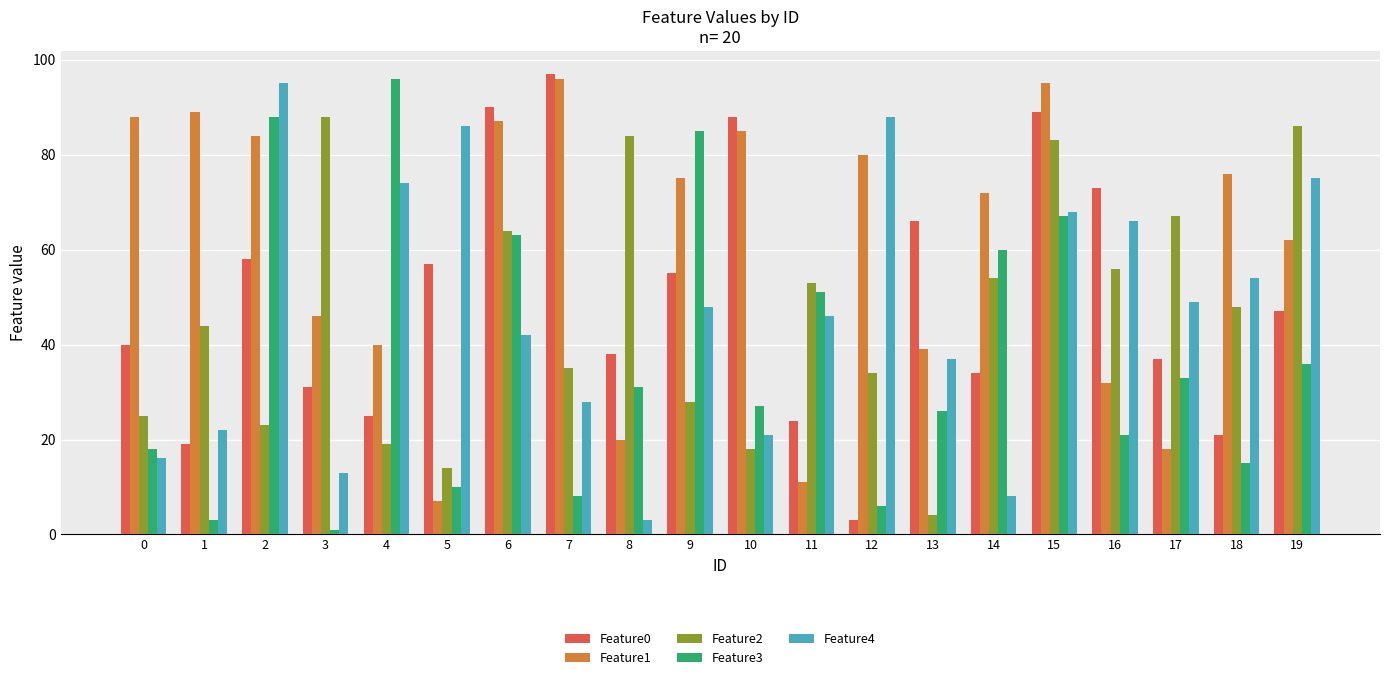

How many distinct data groups are displayed?

5